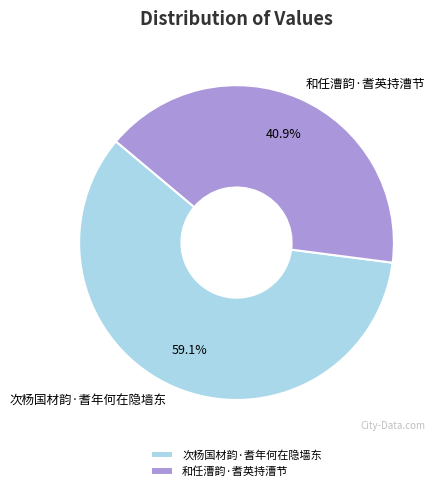

What is the ratio of the value at 和任漕韵·耆英持漕节 to the value at 次杨国材韵·耆年何在隐墙东?

0.7